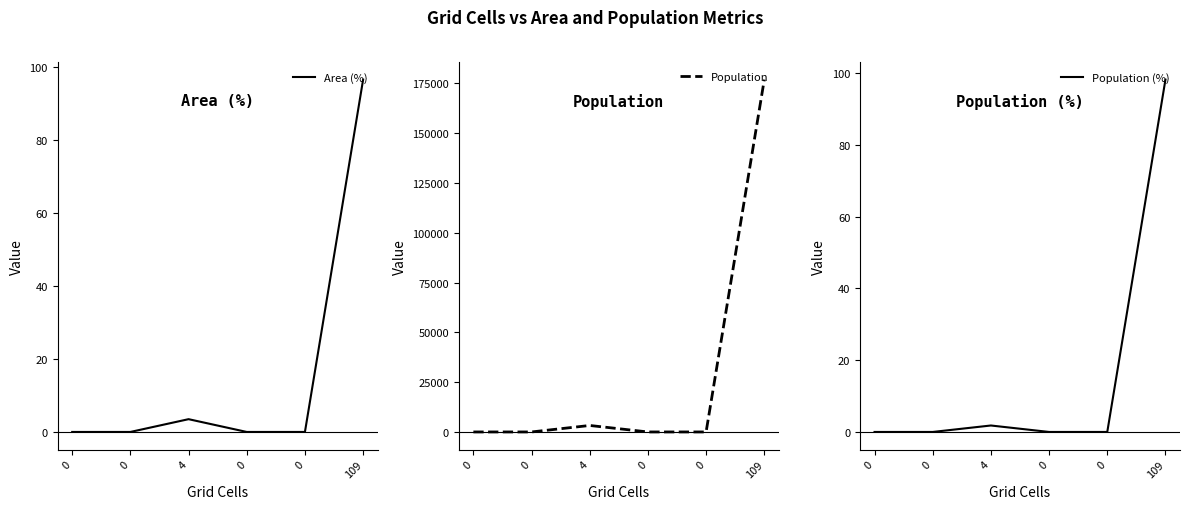

True or false: Population and Area (%) intersect in this chart.

False